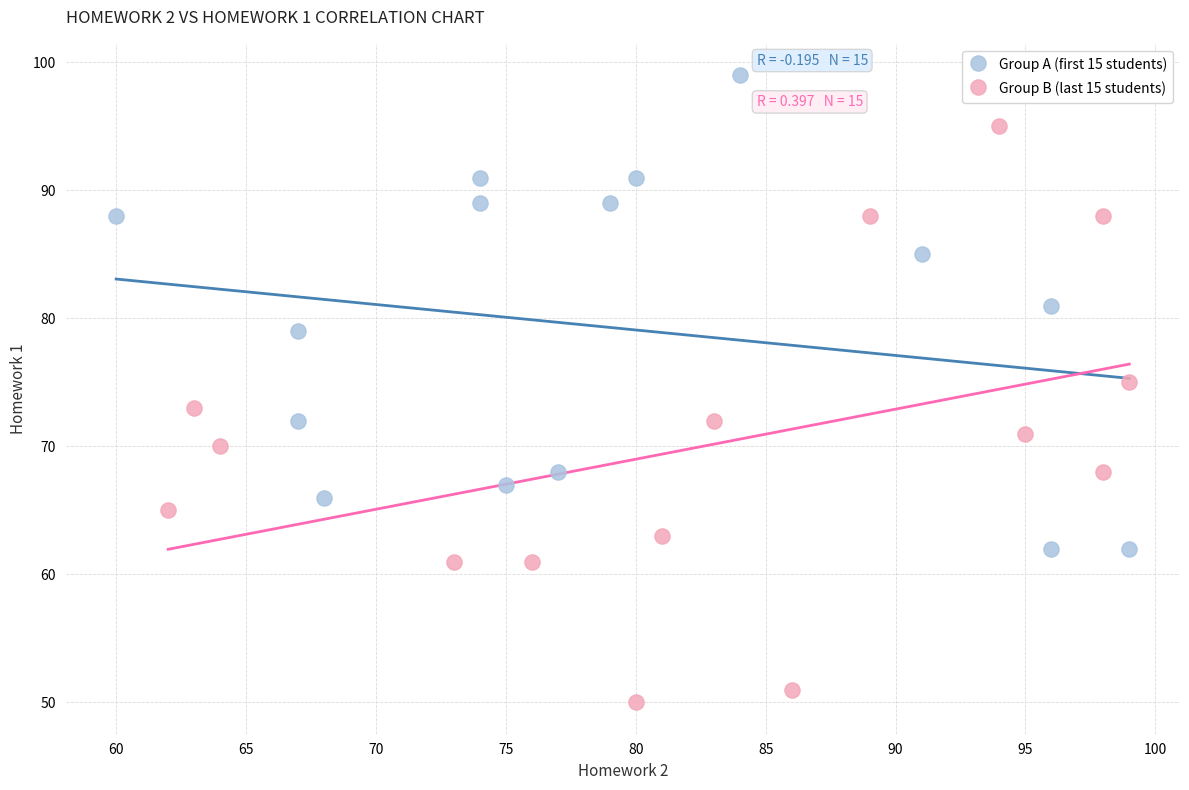

Which series contains the lowest Y value?

Group B (last 15 students)